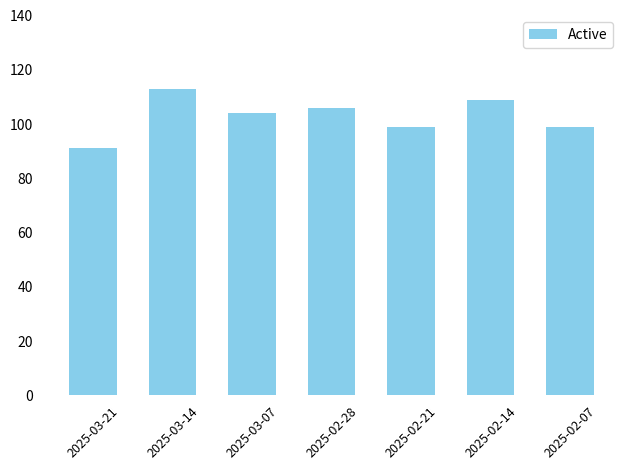

What is the sum of all values?

721